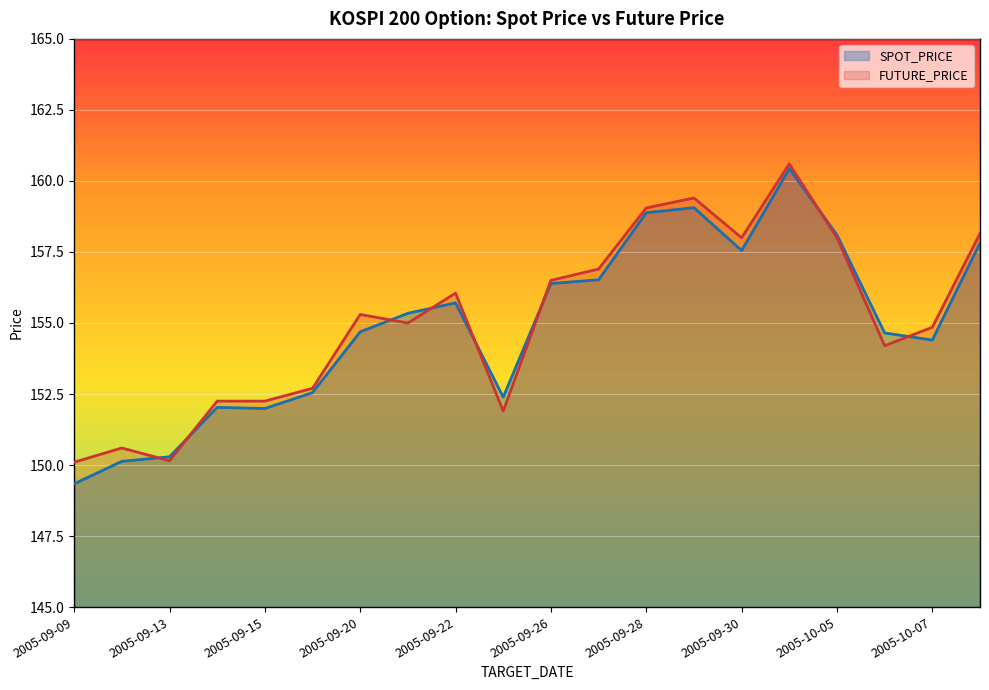

True or false: FUTURE_PRICE has a value of 252.5 at 2005-09-12.

False